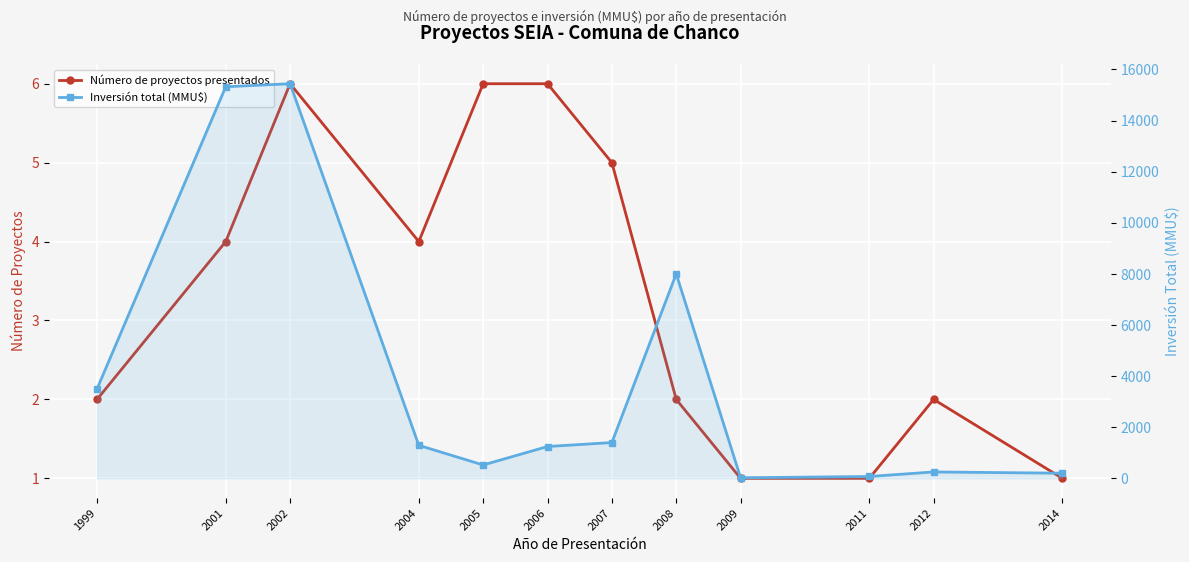

Between 2005 and 2004, which is larger?

2005